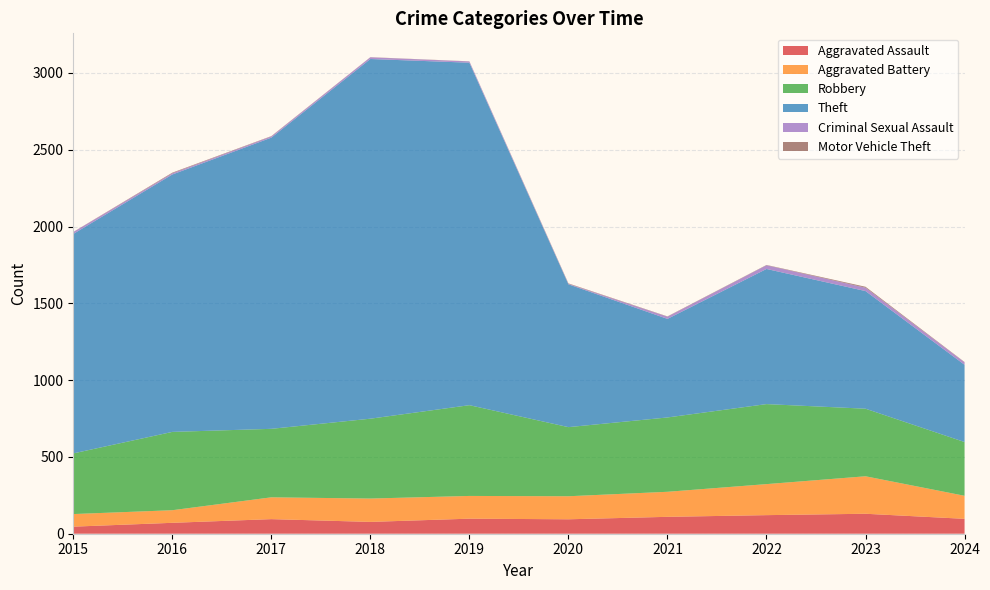

Reading right to left, list all the values displayed in this chart.

Aggravated Assault: 97	130	121	110	94	98	77	95	71	46
Aggravated Battery: 150	244	202	163	150	148	152	142	82	82
Robbery: 350	440	521	484	450	591	520	446	510	395
Theft: 503	766	880	642	930	2230	2342	1896	1676	1429
Criminal Sexual Assault: 16	22	24	14	3	8	11	8	8	12
Motor Vehicle Theft: 2	6	2	2	3	1	1	2	4	1